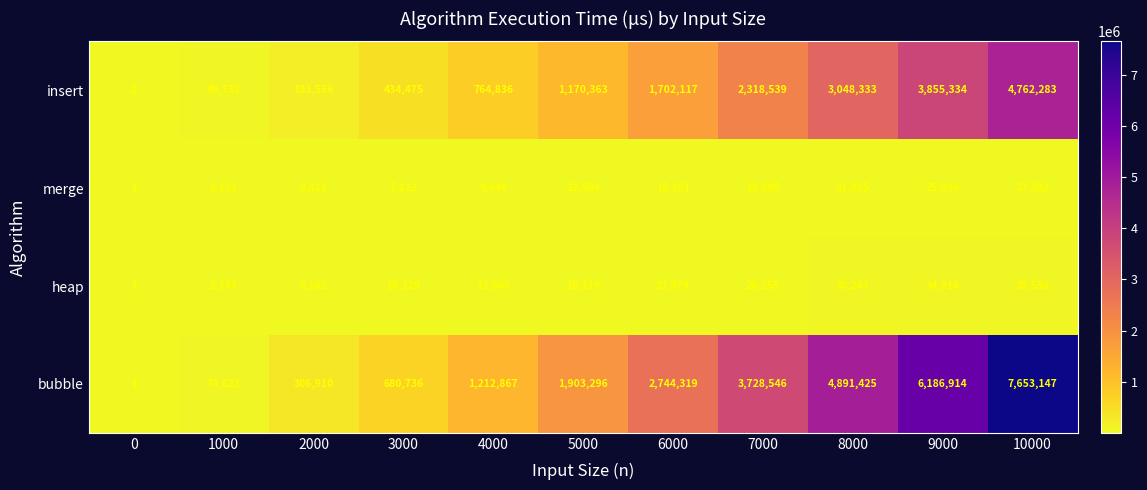

At how many categories does at least one series exceed 7194516?

1